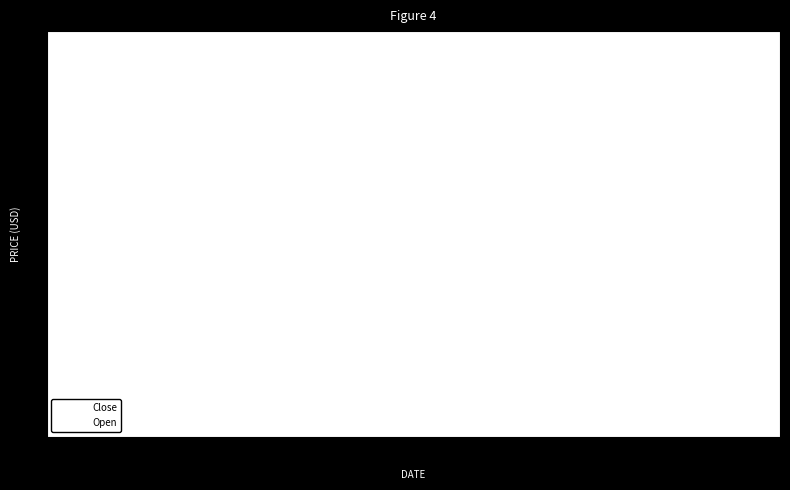

Which series has the largest range (max minus min)?

Open